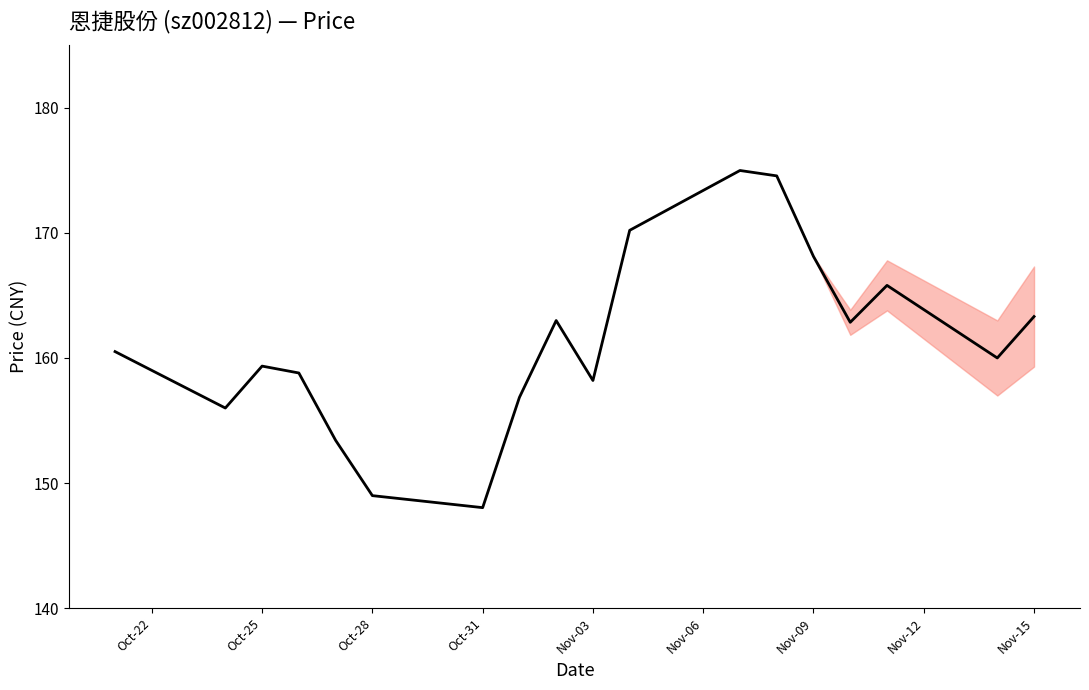

What is the smallest value displayed?

148.0